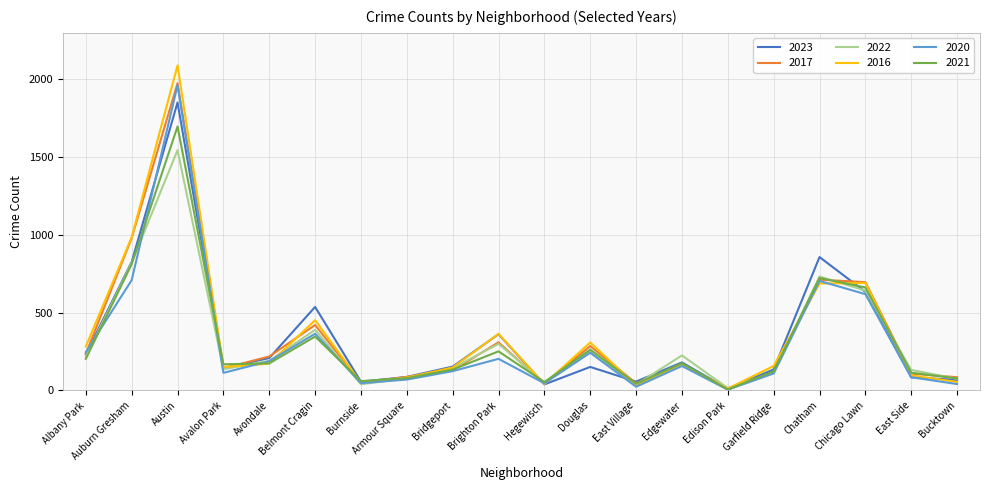

At which label does 2021 reach its peak?

Austin